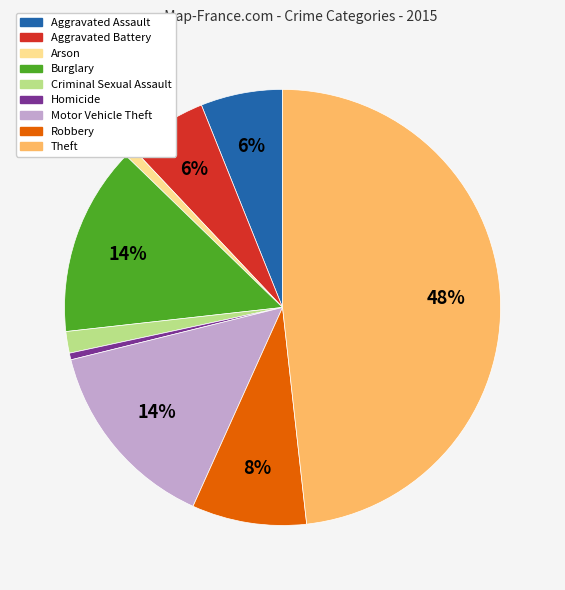

To the nearest percent, what portion does Aggravated Battery represent?

6%